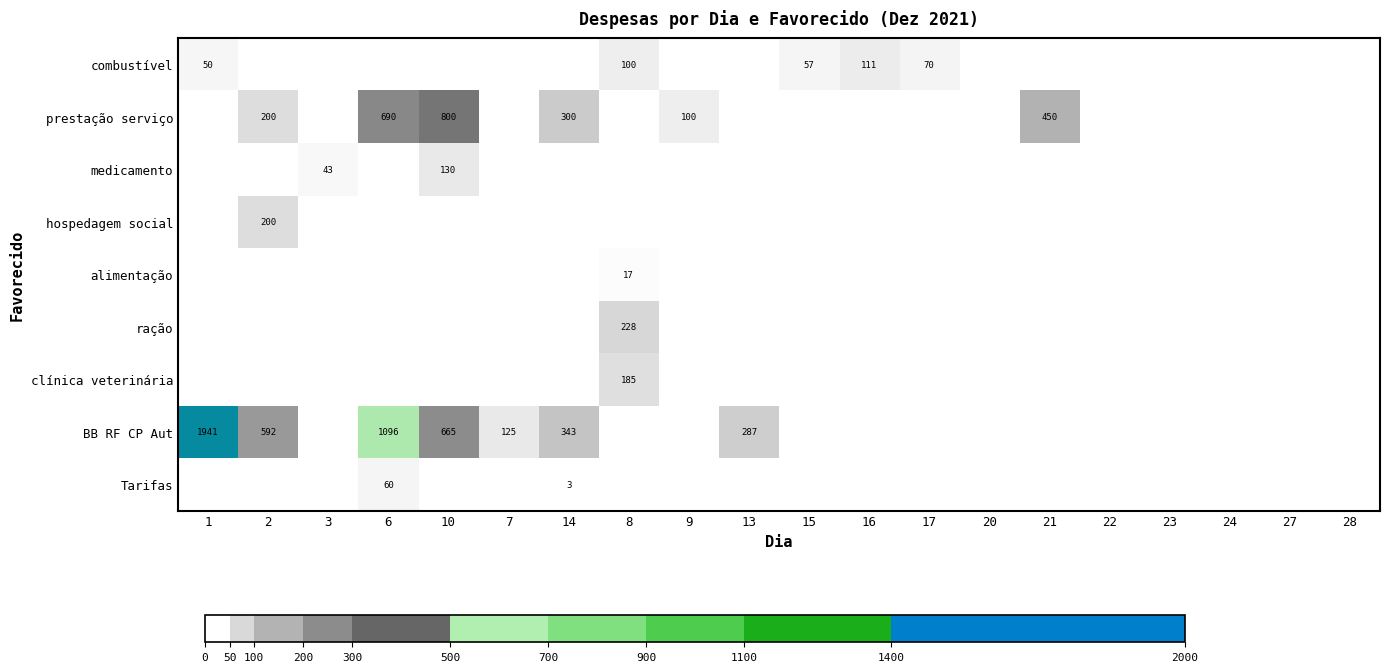

At how many categories does at least one series exceed 150?

8